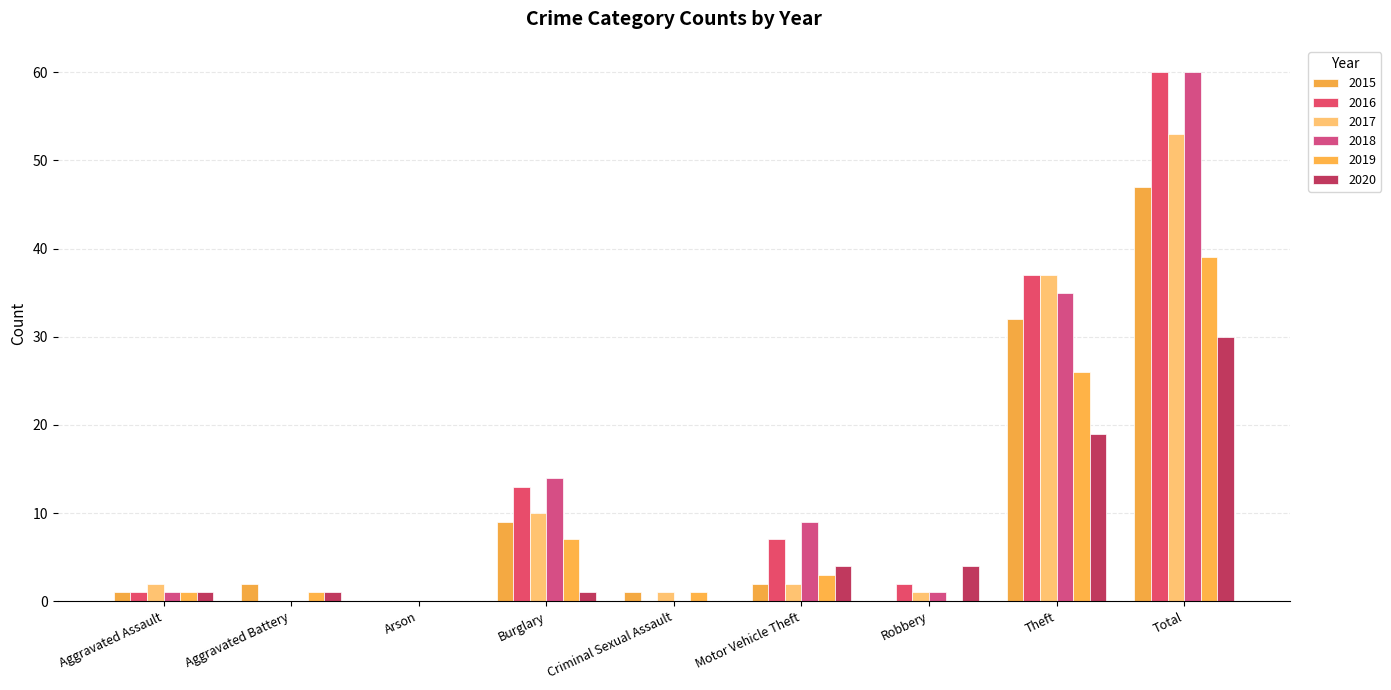

At which label does 2017 reach its peak?

Total